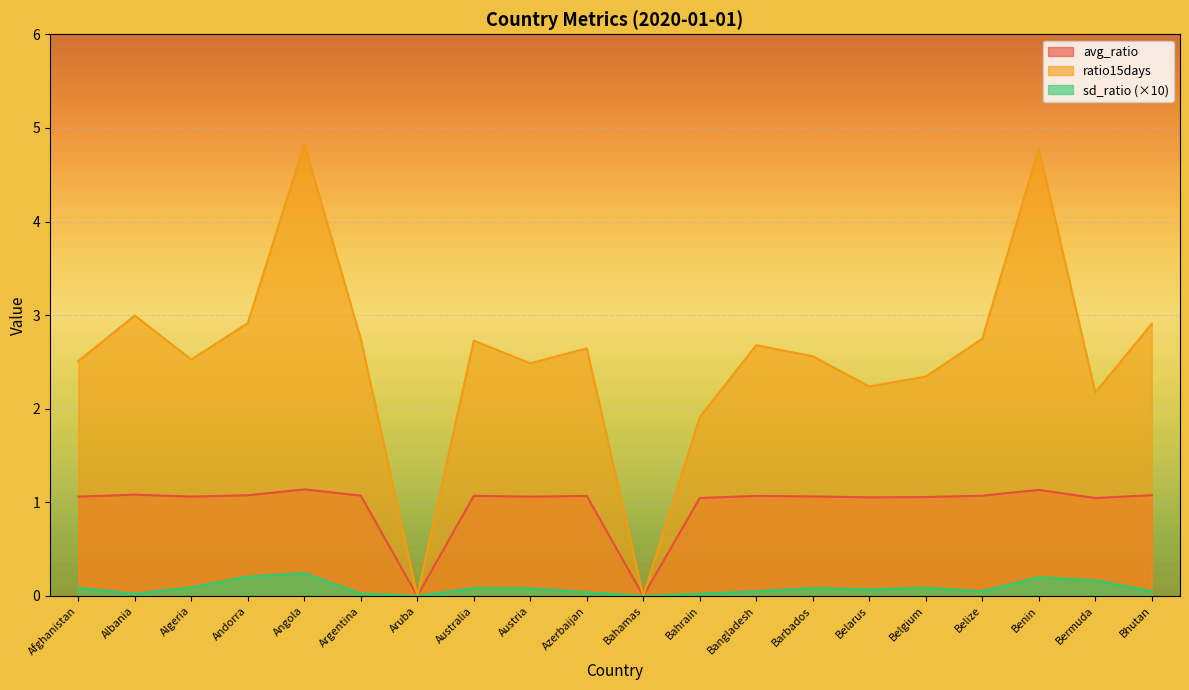

Which category has the highest value in the avg_ratio series?

Angola